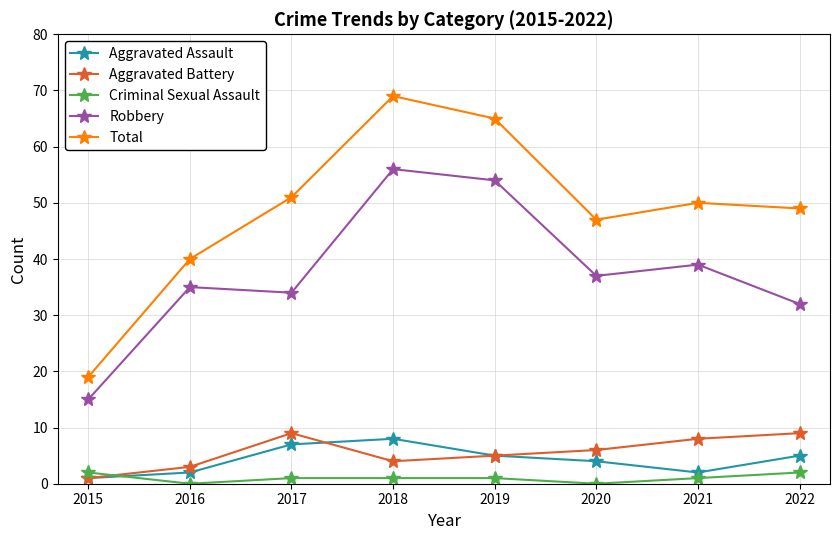

What is the difference between the highest and lowest values at 2022?

47